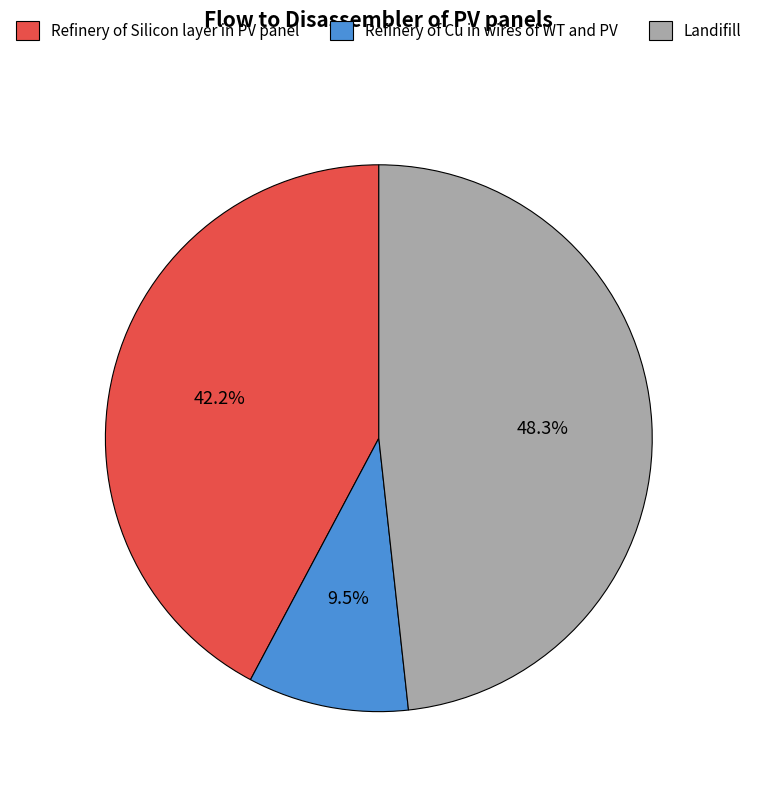

To the nearest percent, what is the difference between the largest and smallest slice percentages?

39%